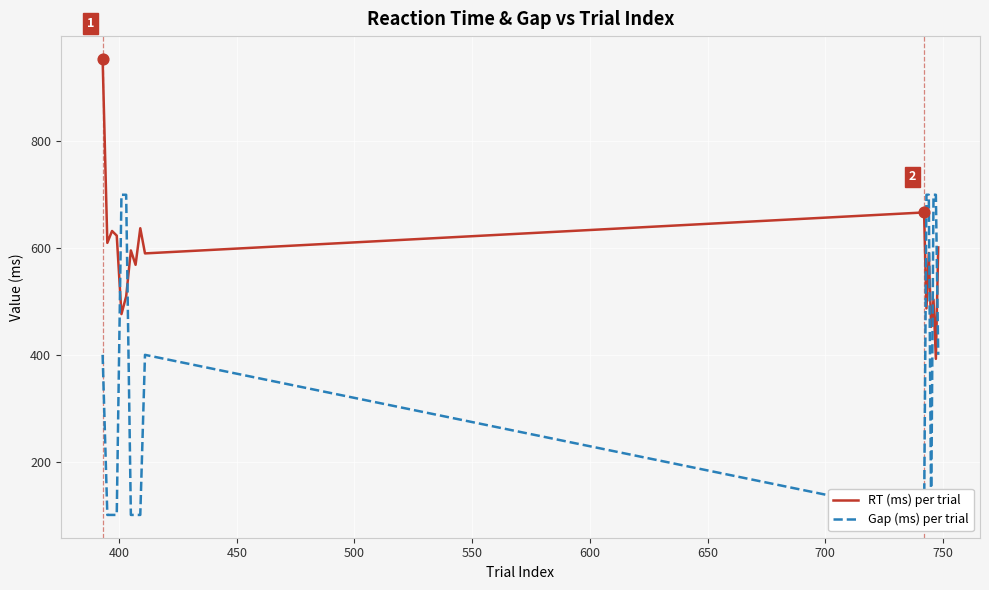

Which series contains the lowest Y value?

Gap (ms) per trial